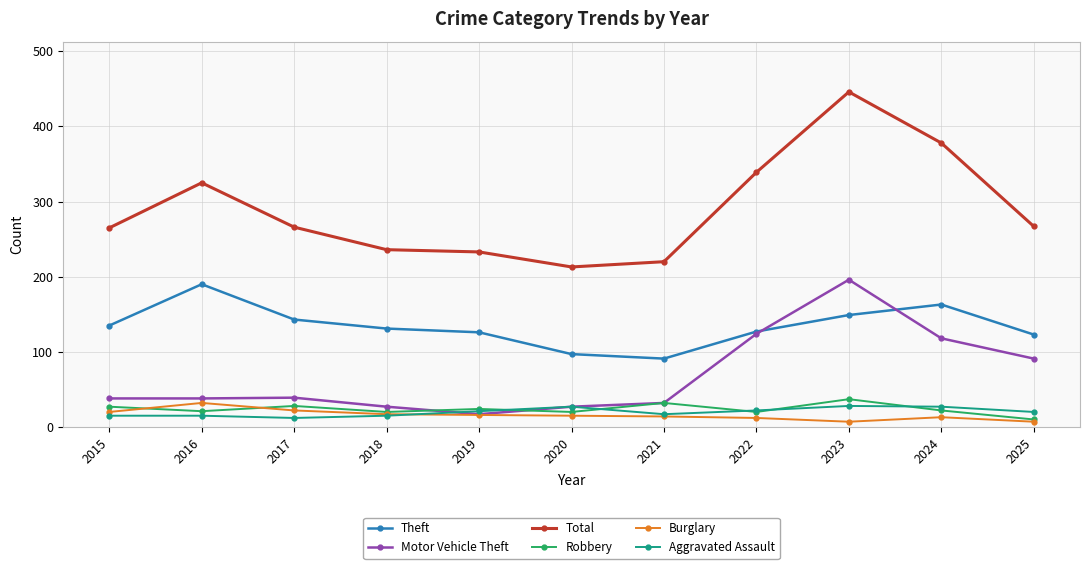

True or false: Aggravated Assault has a value of 27 at 2024.

True